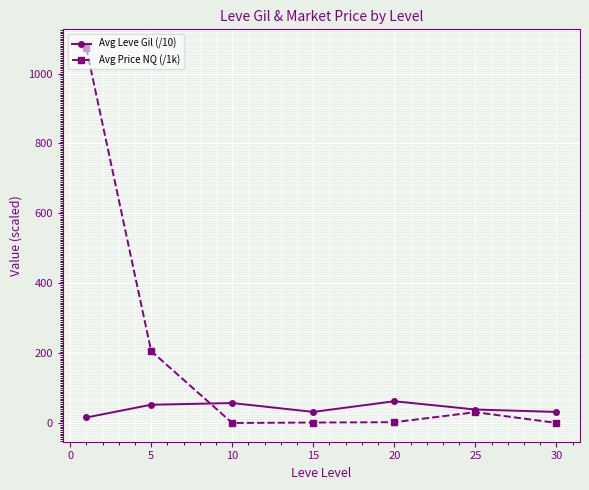

Rank the series by their maximum value, from highest to lowest.

Avg Price NQ (/1k), Avg Leve Gil (/10)